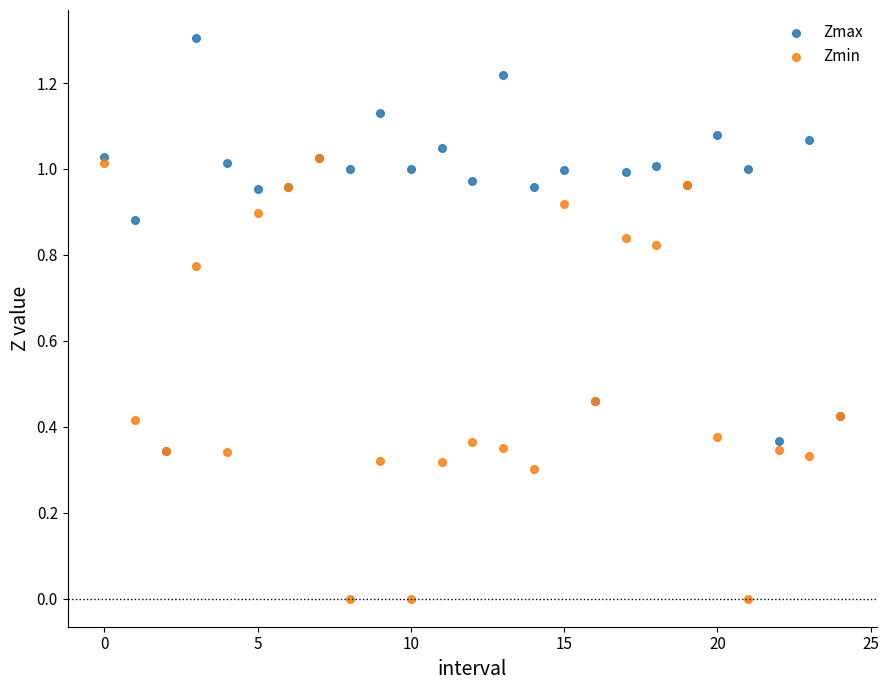

Which series contains the lowest Y value?

Zmin